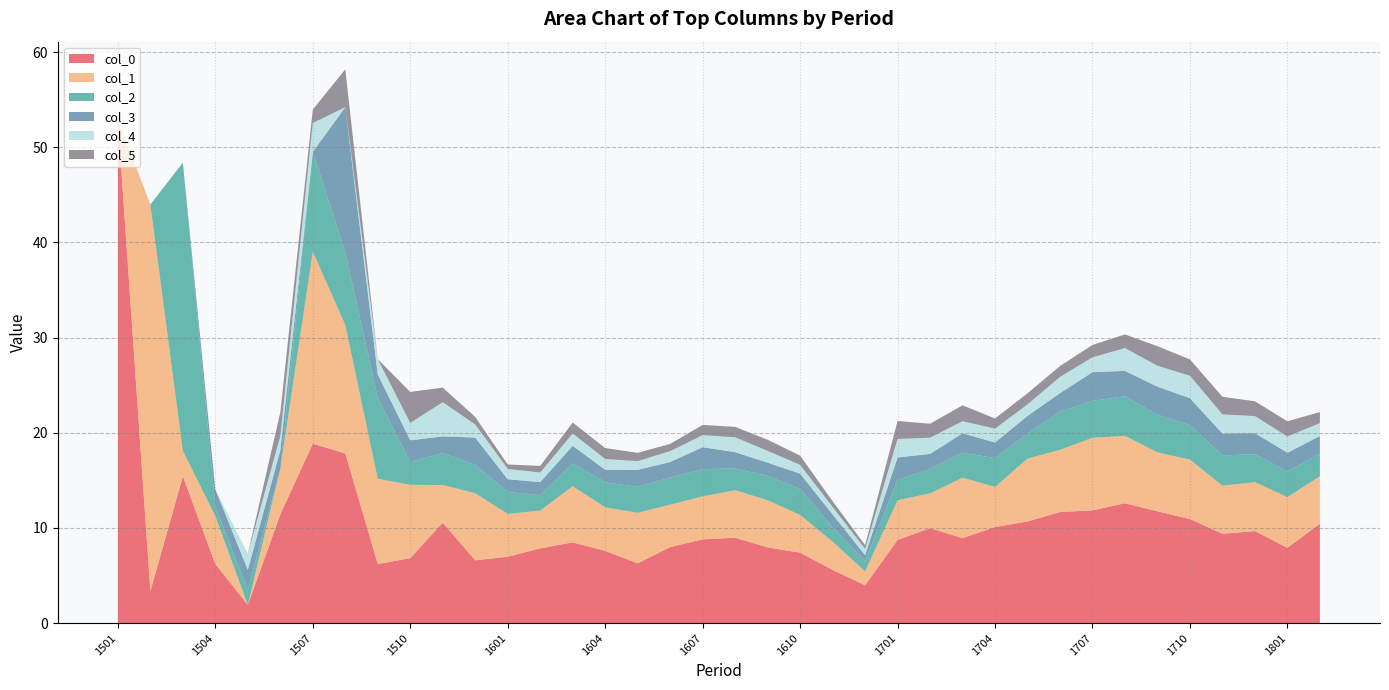

Reading left to right, transcribe all the data shown in this chart.

0: 1501=52.9	1502=3.4	1503=15.4	1504=6.2	1505=1.9	1506=11.4	1507=18.9	1508=17.8	1509=6.2	1510=6.8	1511=10.6	1512=6.6	1601=7.0	1602=7.9	1603=8.5	1604=7.6	1605=6.3	1606=8.0	1607=8.8	1608=9.0	1609=8.0	1610=7.4	1611=5.6	1612=4.0	1701=8.7	1702=10.0	1703=8.9	1704=10.1	1705=10.7	1706=11.7	1707=11.9	1708=12.6	1709=11.7	1710=10.9	1711=9.4	1712=9.7	1801=7.9	1802=10.4
1: 1501=0.0	1502=40.6	1503=2.7	1504=5.0	1505=0.0	1506=4.8	1507=20.2	1508=13.5	1509=9.0	1510=7.7	1511=4.0	1512=7.1	1601=4.5	1602=4.0	1603=5.9	1604=4.6	1605=5.3	1606=4.4	1607=4.5	1608=5.0	1609=5.0	1610=4.0	1611=3.0	1612=1.5	1701=4.2	1702=3.7	1703=6.3	1704=4.2	1705=6.6	1706=6.5	1707=7.6	1708=7.1	1709=6.2	1710=6.2	1711=5.1	1712=5.1	1801=5.3	1802=5.0
2: 1501=0.0	1502=0.0	1503=30.3	1504=0.9	1505=1.6	1506=0.0	1507=10.5	1508=7.6	1509=8.5	1510=2.4	1511=3.3	1512=3.0	1601=2.3	1602=1.6	1603=2.4	1604=2.6	1605=2.7	1606=2.9	1607=2.9	1608=2.3	1609=2.6	1610=2.7	1611=1.5	1612=1.1	1701=2.1	1702=2.5	1703=2.6	1704=3.0	1705=2.6	1706=4.0	1707=3.9	1708=4.2	1709=4.0	1710=3.6	1711=3.2	1712=2.9	1801=2.7	1802=2.4
3: 1501=0.0	1502=0.0	1503=0.0	1504=1.9	1505=2.1	1506=2.0	1507=0.0	1508=15.3	1509=2.5	1510=2.3	1511=1.8	1512=2.9	1601=1.4	1602=1.4	1603=1.9	1604=1.3	1605=1.8	1606=1.6	1607=2.3	1608=1.7	1609=1.4	1610=1.6	1611=1.4	1612=0.6	1701=2.3	1702=1.6	1703=2.0	1704=1.6	1705=1.9	1706=2.0	1707=3.0	1708=2.7	1709=2.9	1710=2.8	1711=2.3	1712=2.2	1801=2.0	1802=1.9
4: 1501=0.0	1502=0.0	1503=0.0	1504=0.0	1505=1.7	1506=1.5	1507=3.0	1508=0.0	1509=1.6	1510=1.8	1511=3.6	1512=1.4	1601=1.1	1602=1.0	1603=1.3	1604=1.1	1605=0.9	1606=1.1	1607=1.3	1608=1.6	1609=1.2	1610=0.9	1611=0.8	1612=0.6	1701=1.9	1702=1.7	1703=1.3	1704=1.5	1705=1.2	1706=1.7	1707=1.6	1708=2.4	1709=2.2	1710=2.4	1711=2.0	1712=1.8	1801=1.7	1802=1.4
5: 1501=0.0	1502=0.0	1503=0.0	1504=0.0	1505=0.0	1506=2.5	1507=1.4	1508=4.0	1509=0.0	1510=3.3	1511=1.5	1512=0.8	1601=0.5	1602=0.7	1603=1.2	1604=1.2	1605=0.9	1606=0.8	1607=1.1	1608=1.1	1609=1.2	1610=1.0	1611=0.6	1612=0.4	1701=1.9	1702=1.5	1703=1.7	1704=1.1	1705=1.2	1706=1.1	1707=1.3	1708=1.4	1709=2.1	1710=1.7	1711=1.8	1712=1.6	1801=1.6	1802=1.2